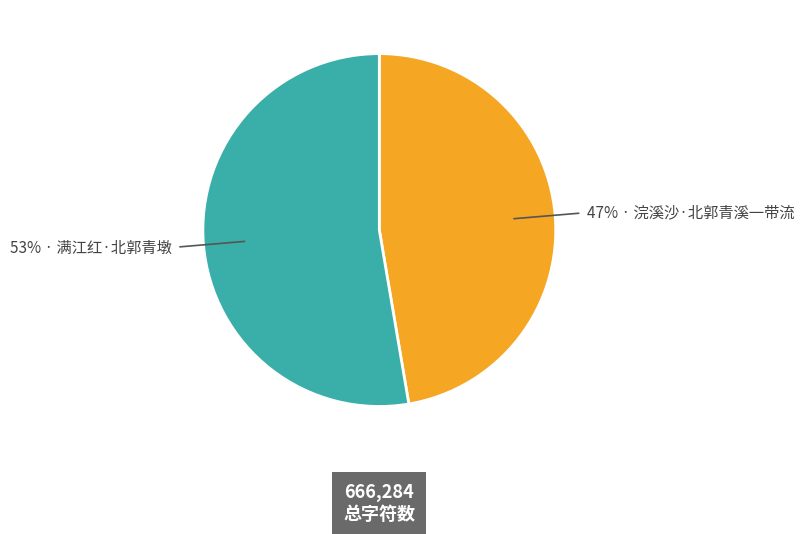

Does any single category account for the majority?

Yes